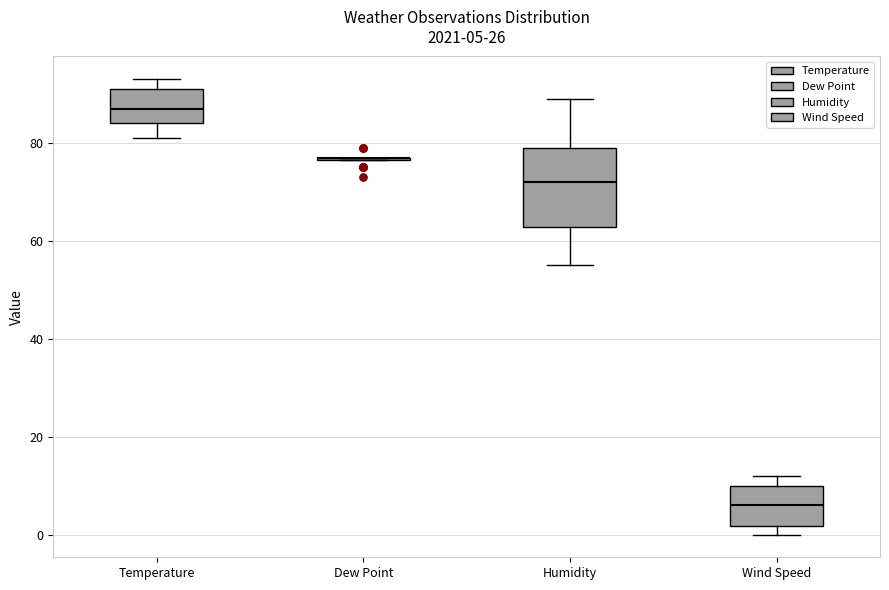

Comparing the boxes themselves (not the whiskers), which one is the tallest?

Humidity